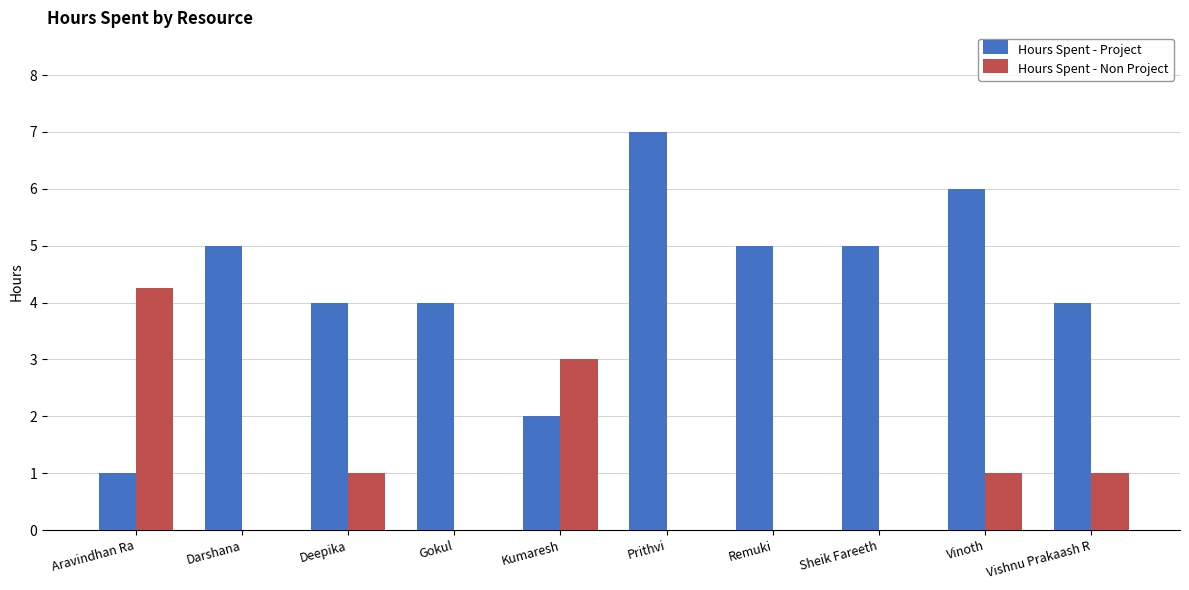

The Hours Spent - Non Project series shows 0.0 at Remuki. True or false?

True